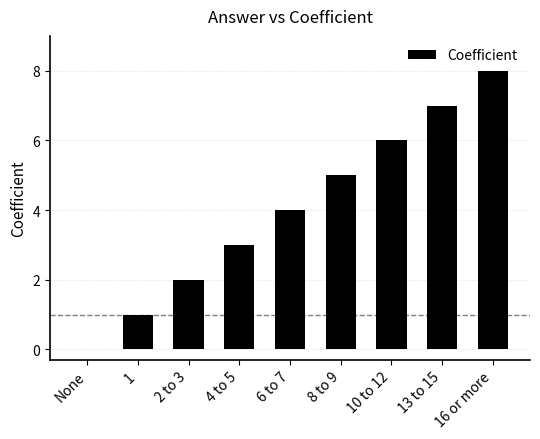

Count the number of data series in this chart.

1